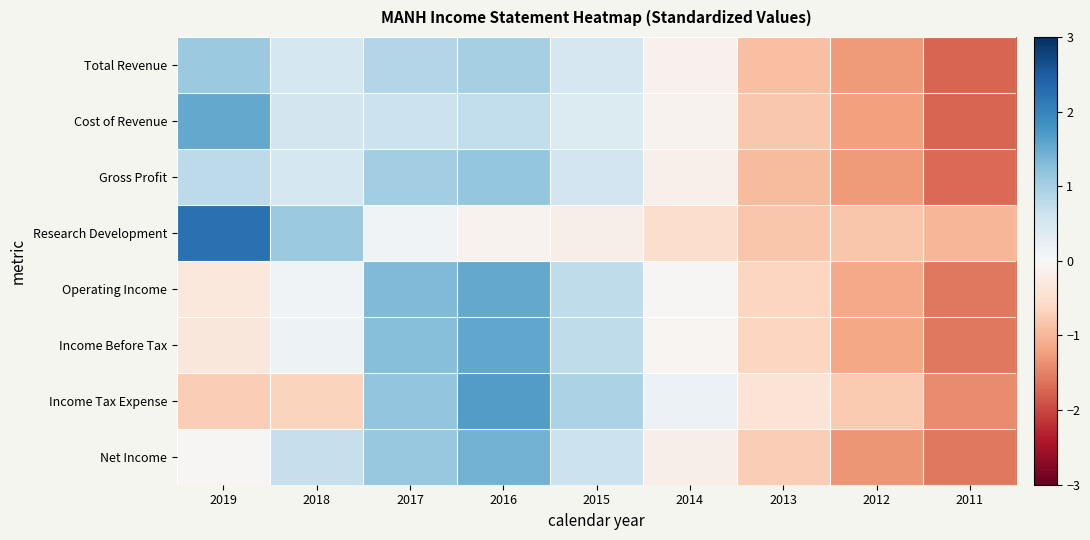

Which category has the highest value across all series?

2019